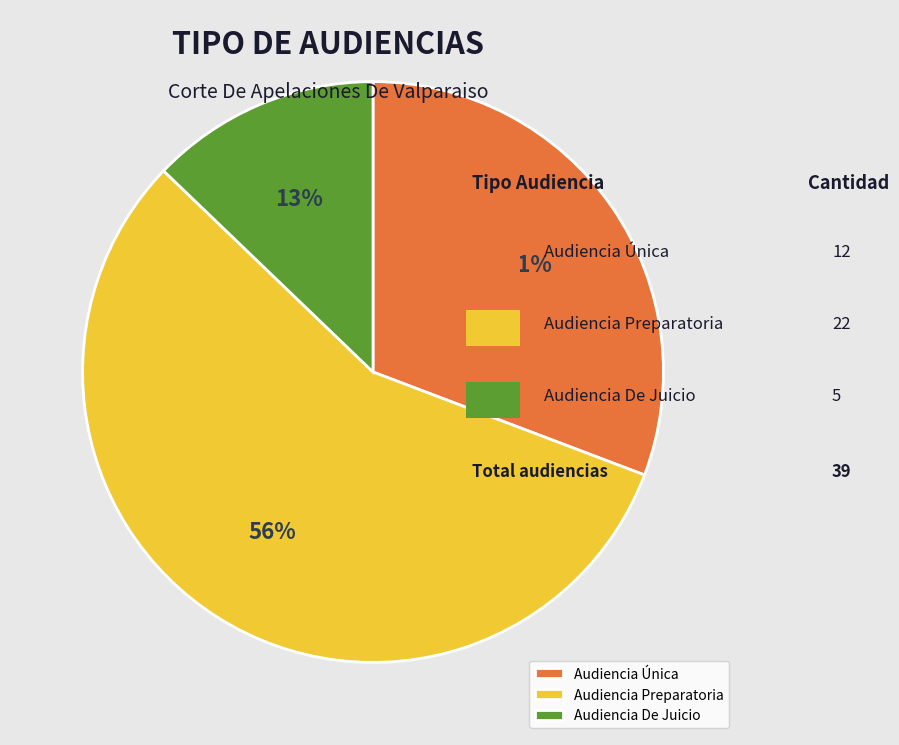

To the nearest percent, what is the combined percentage of Audiencia De Juicio and Audiencia Única?

44%